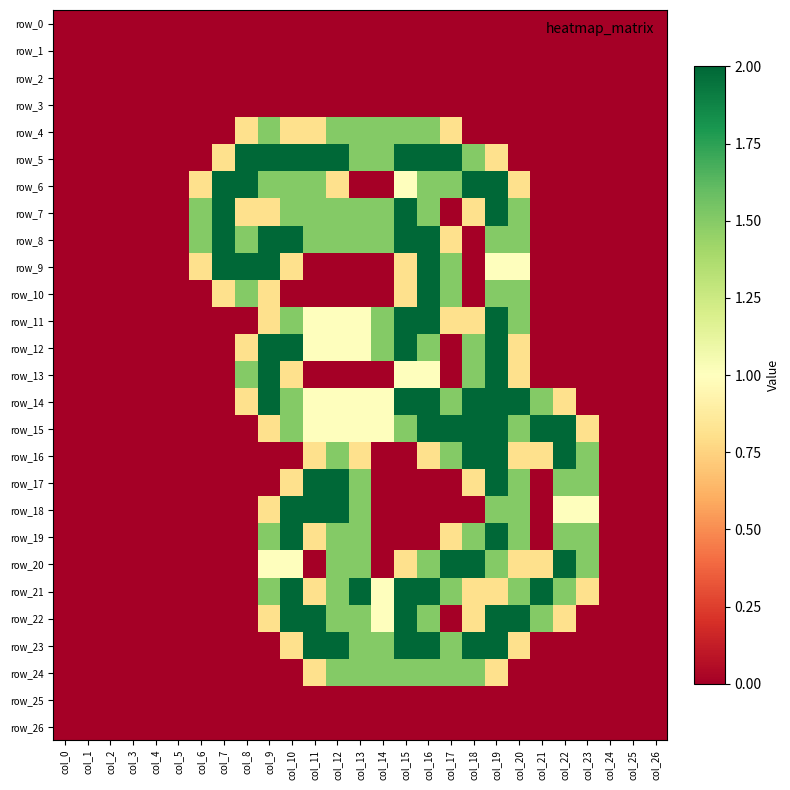

At col_6, list the series in order from largest to smallest.

row_7, row_8, row_6, row_9, row_0, row_1, row_2, row_3, row_4, row_5, row_10, row_11, row_12, row_13, row_14, row_15, row_16, row_17, row_18, row_19, row_20, row_21, row_22, row_23, row_24, row_25, row_26